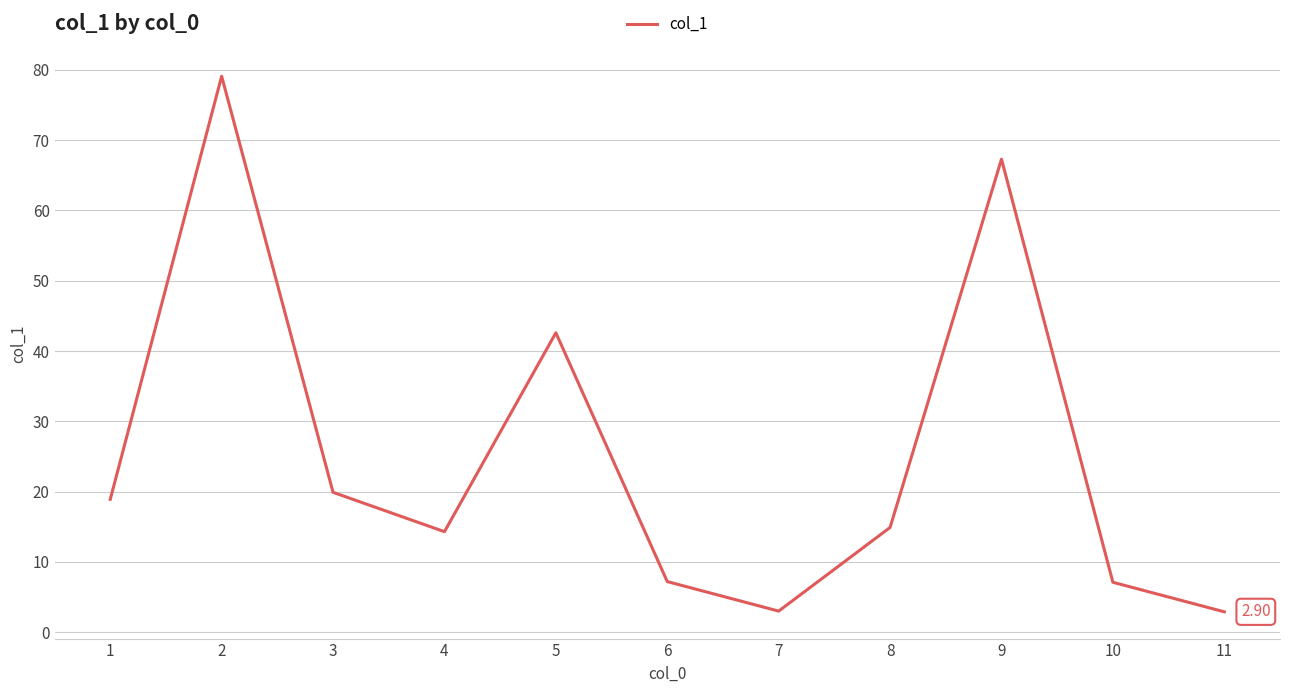

Which has a higher value, 5 or 7?

5